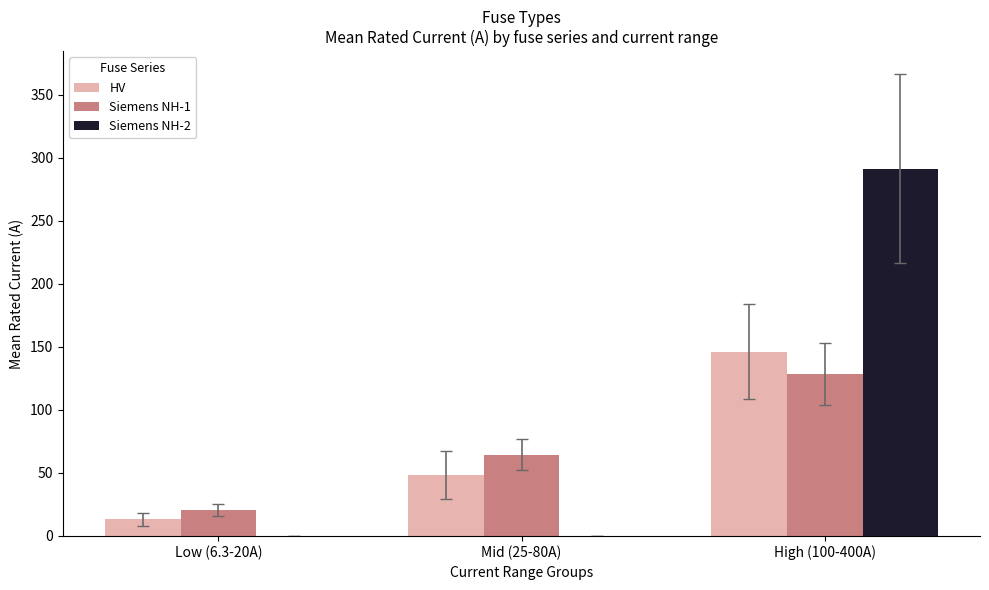

At which category is the sum across all series the highest?

High (100-400A)